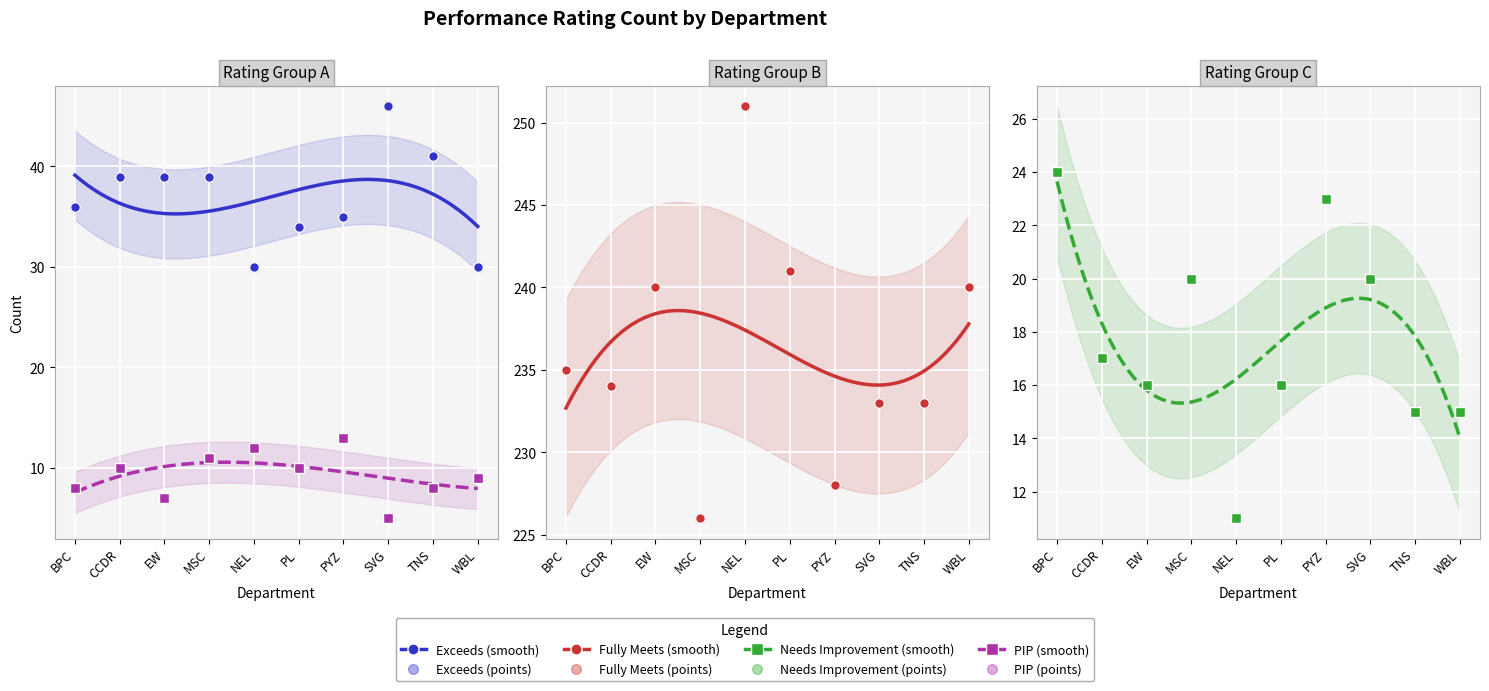

Which series reaches the minimum Y coordinate?

PIP